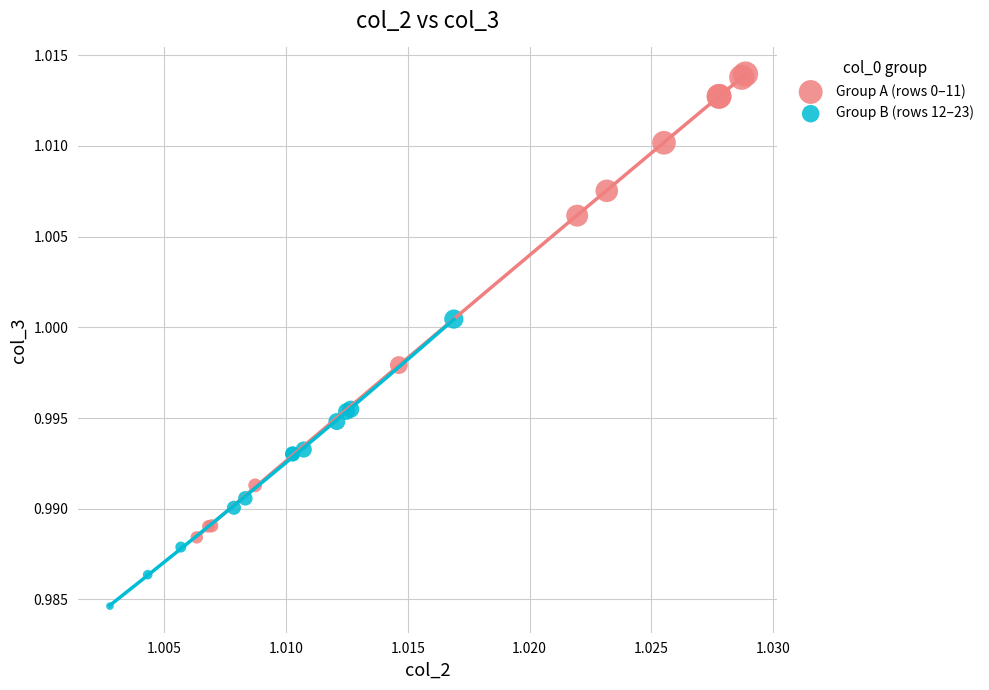

Which series has the largest Y range (max minus min)?

Group A (rows 0–11)